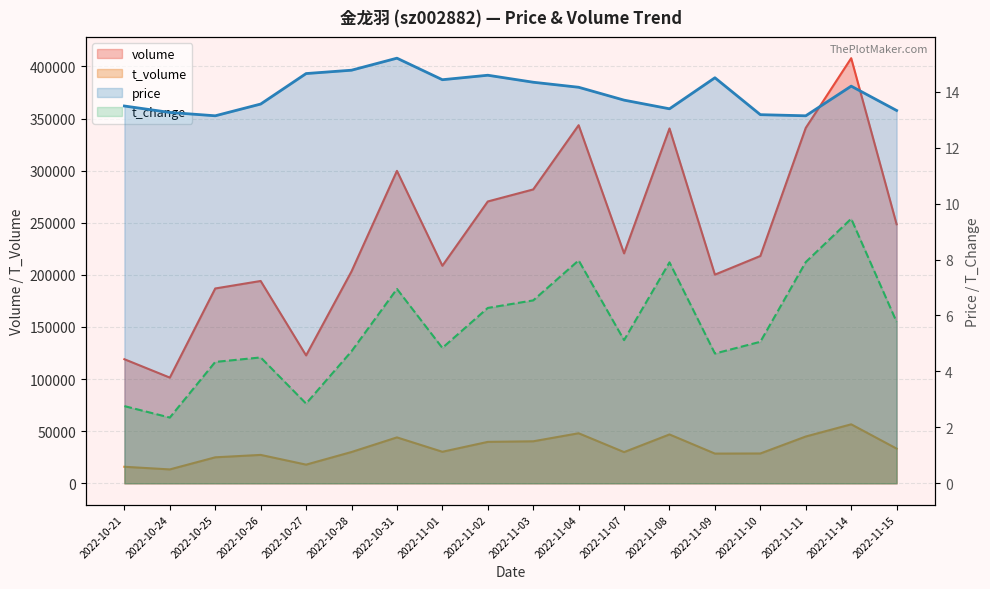

What is the sum of all price values?

251.0